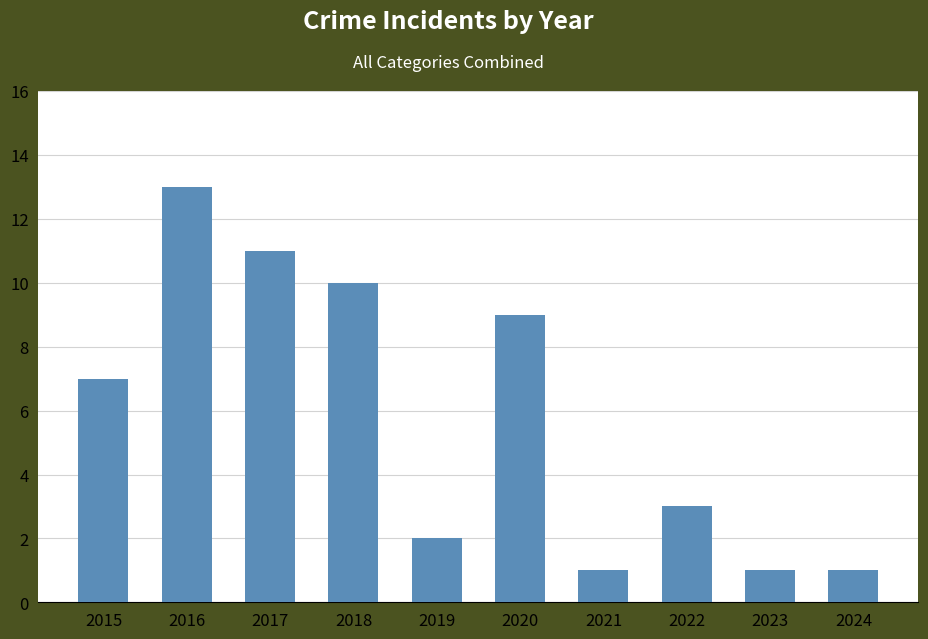

Reading right to left, what are all the values shown in this chart?

2024=1	2023=1	2022=3	2021=1	2020=9	2019=2	2018=10	2017=11	2016=13	2015=7